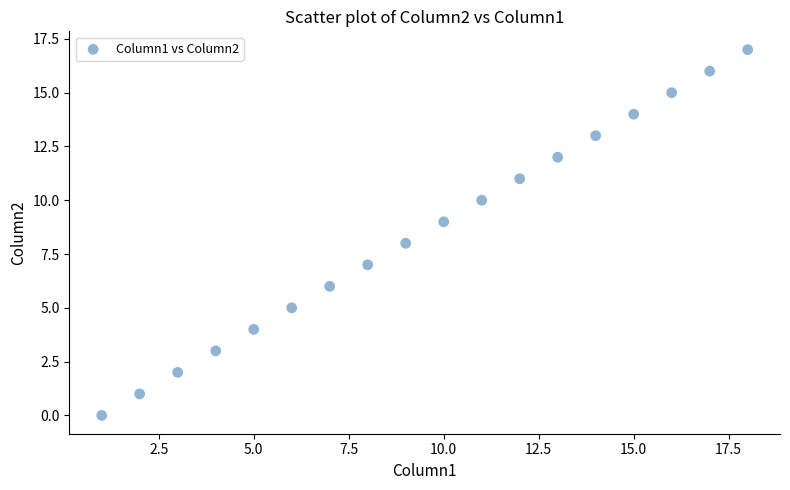

What is the range of X values (max minus min)?

17